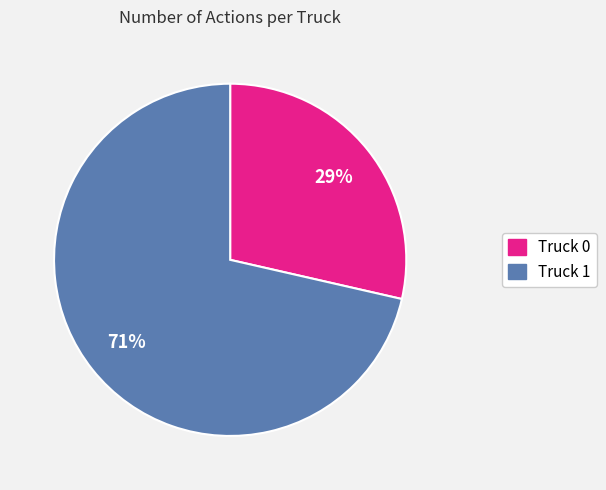

To the nearest percent, what portion does Truck 1 represent?

71%